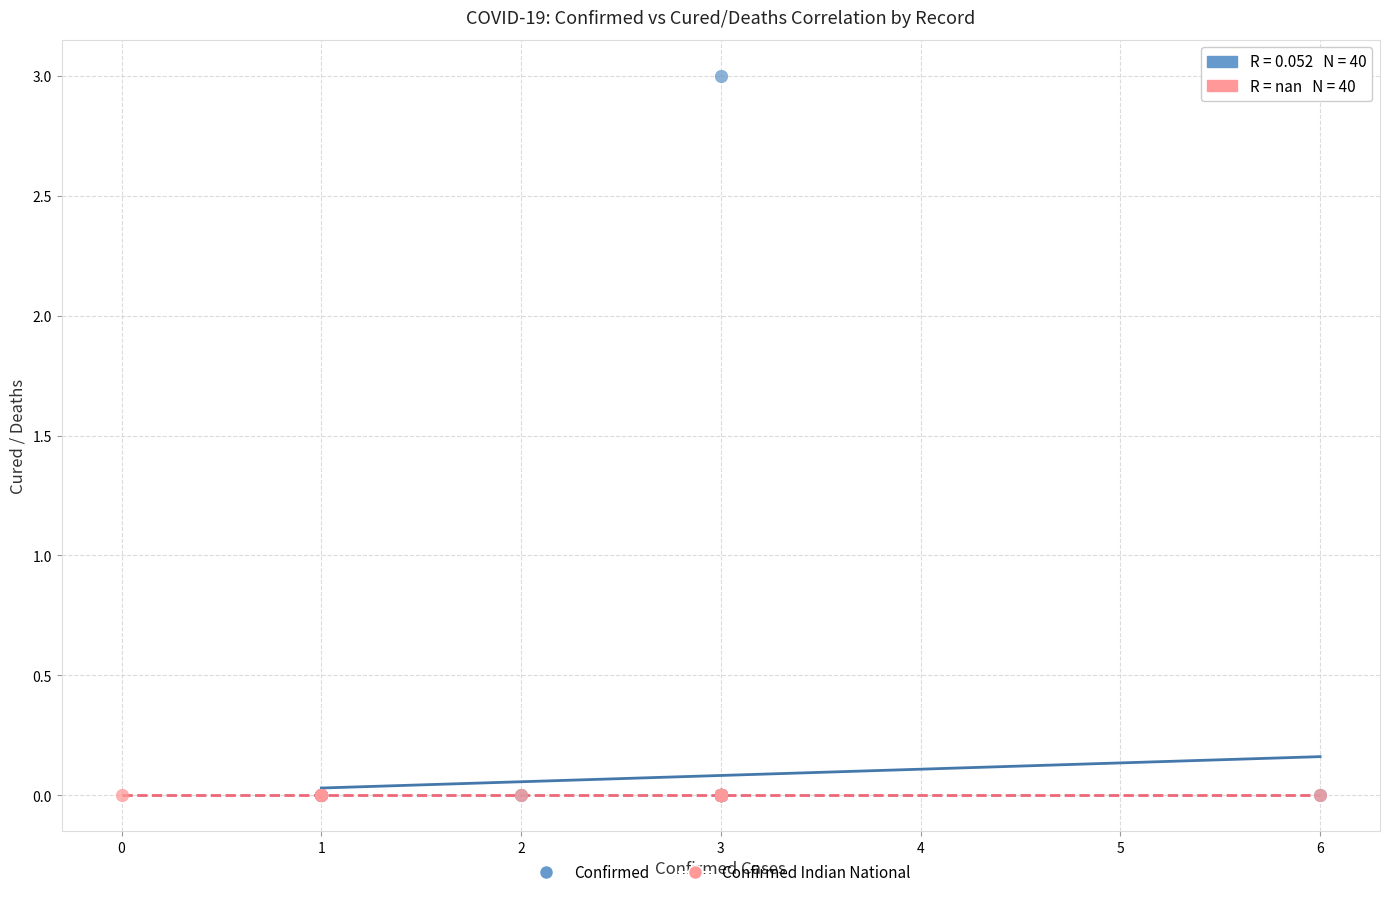

Which series reaches the maximum Y coordinate?

Confirmed